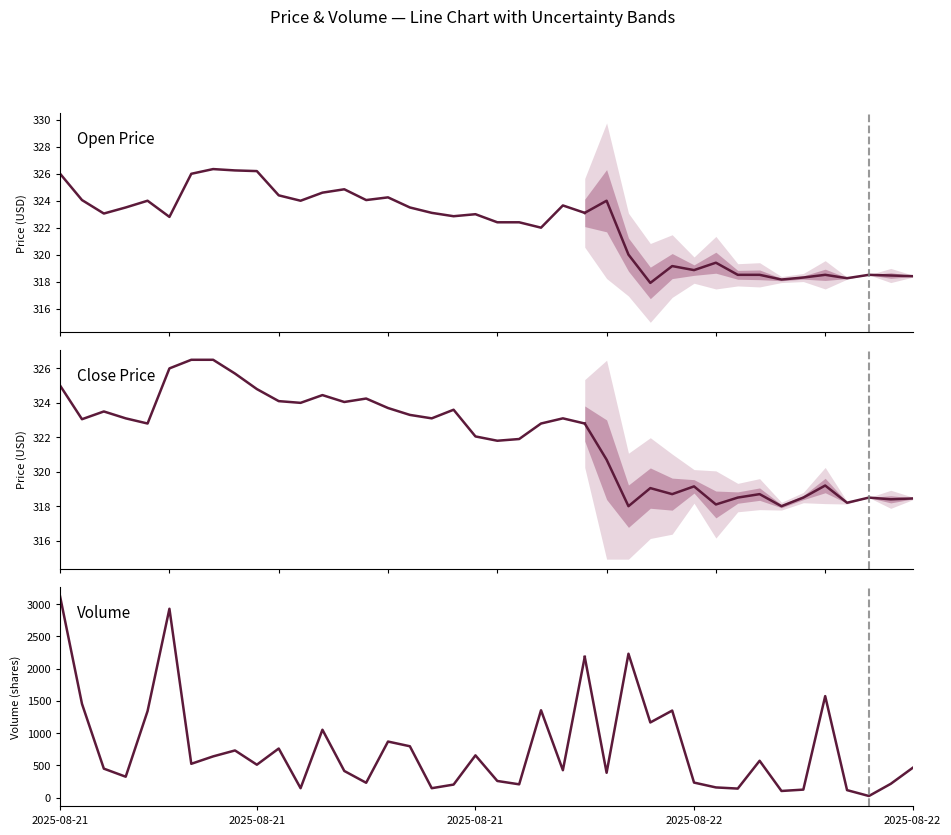

What is the smallest value displayed?

147.0